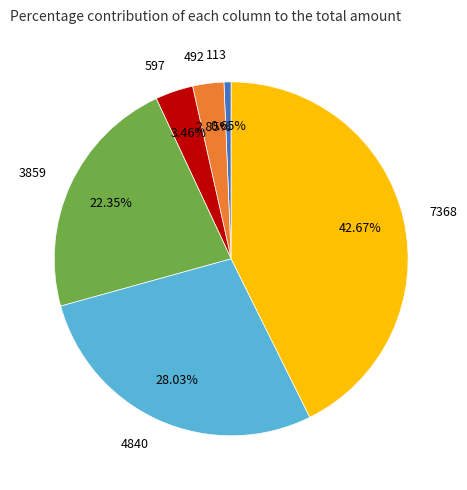

Rank the categories by value from highest to lowest.

7368, 4840, 3859, 597, 492, 113